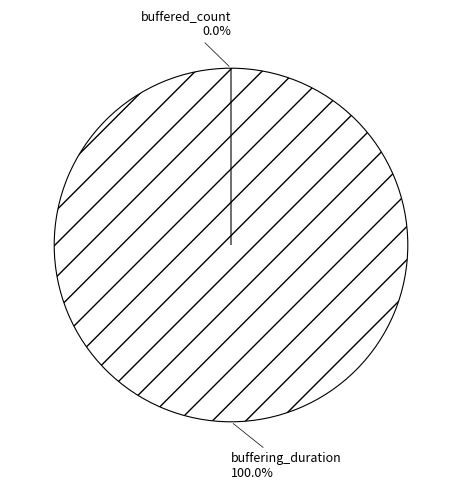

Rank the categories by value from lowest to highest.

buffered_count, buffering_duration